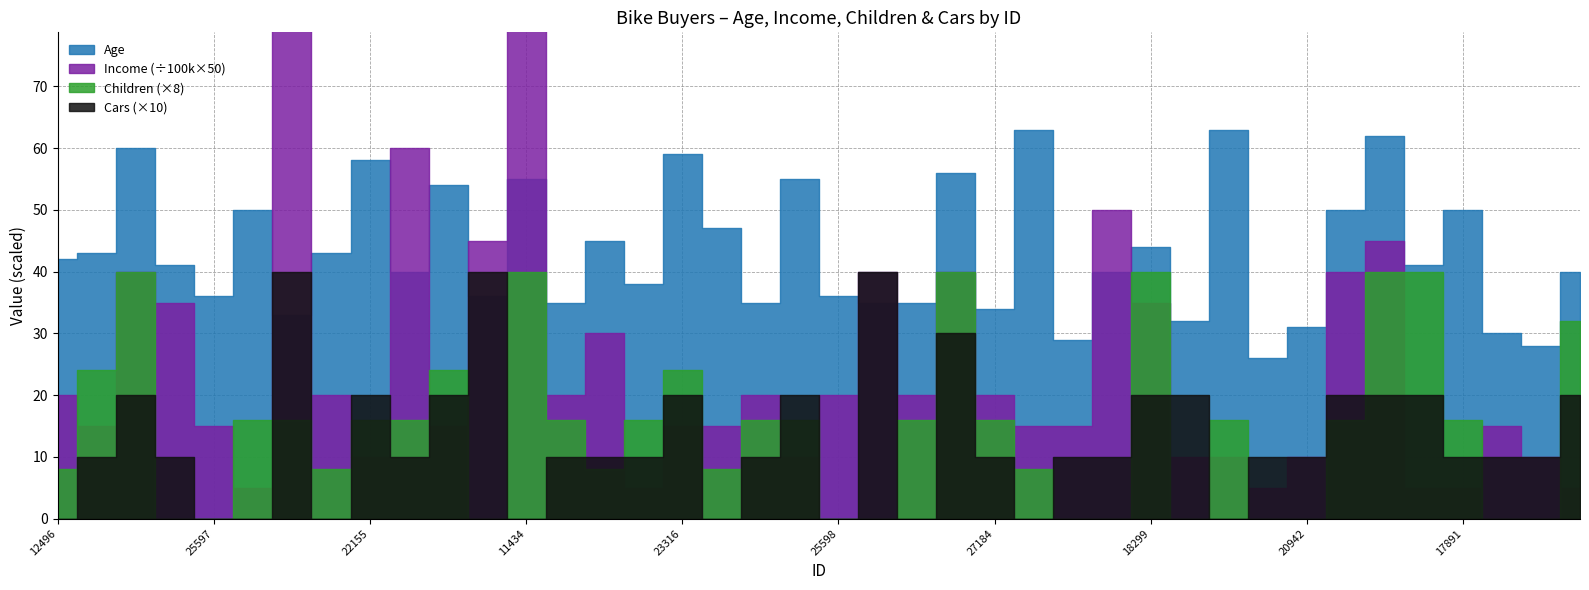

How many Cars values are between 1 and 2?

26